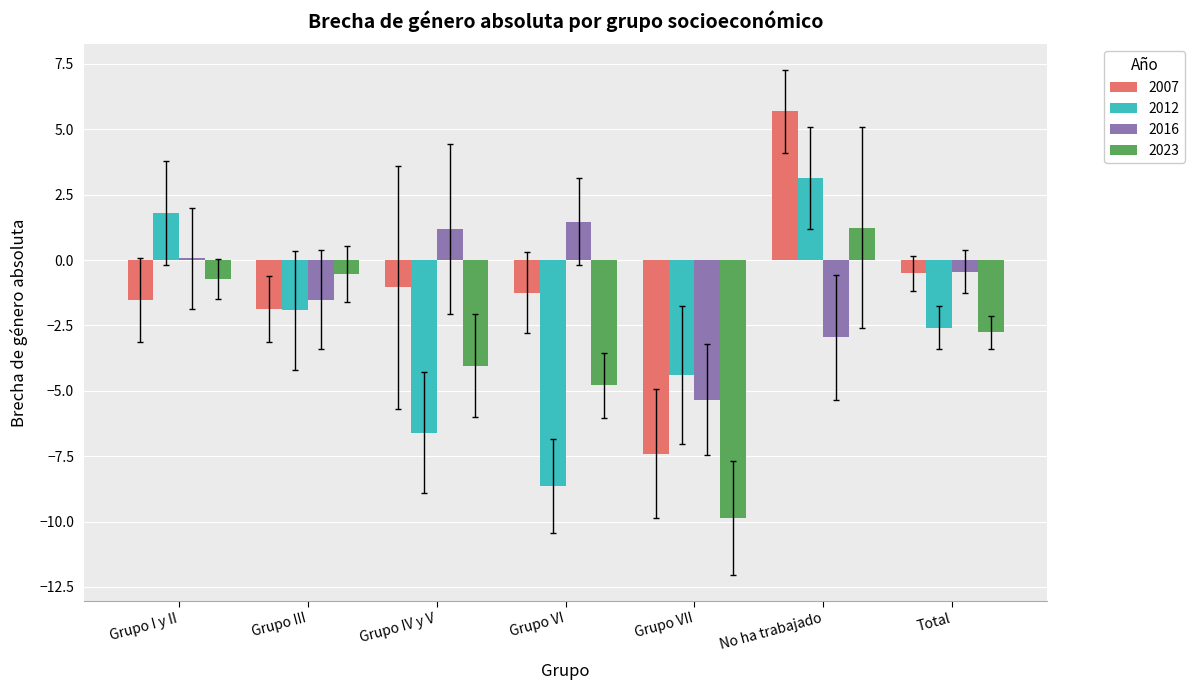

How many data points does each series have?

7